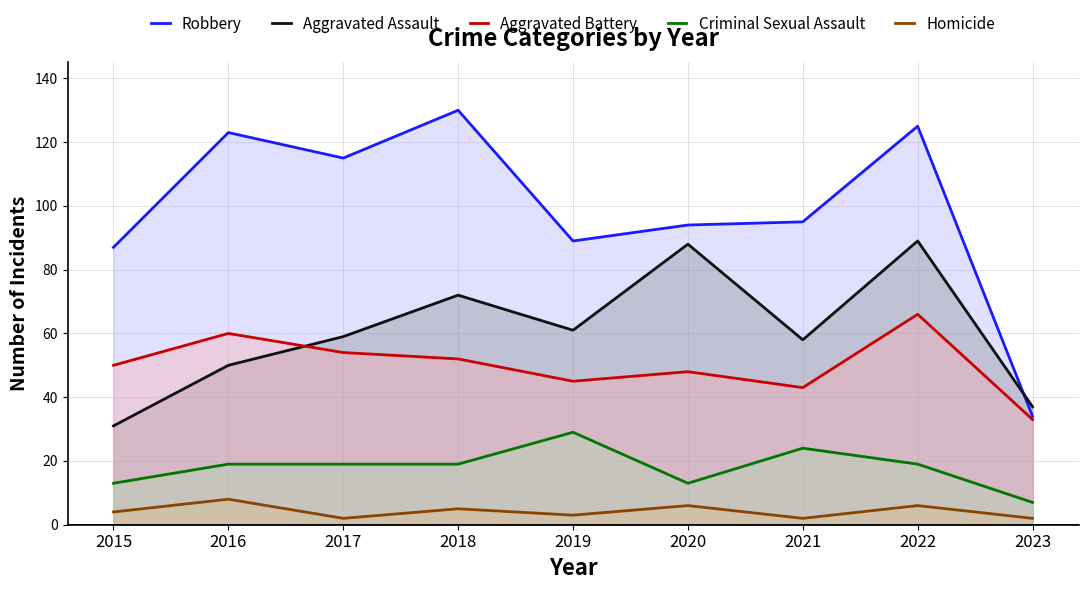

True or false: Homicide and Aggravated Assault cross at least once.

False